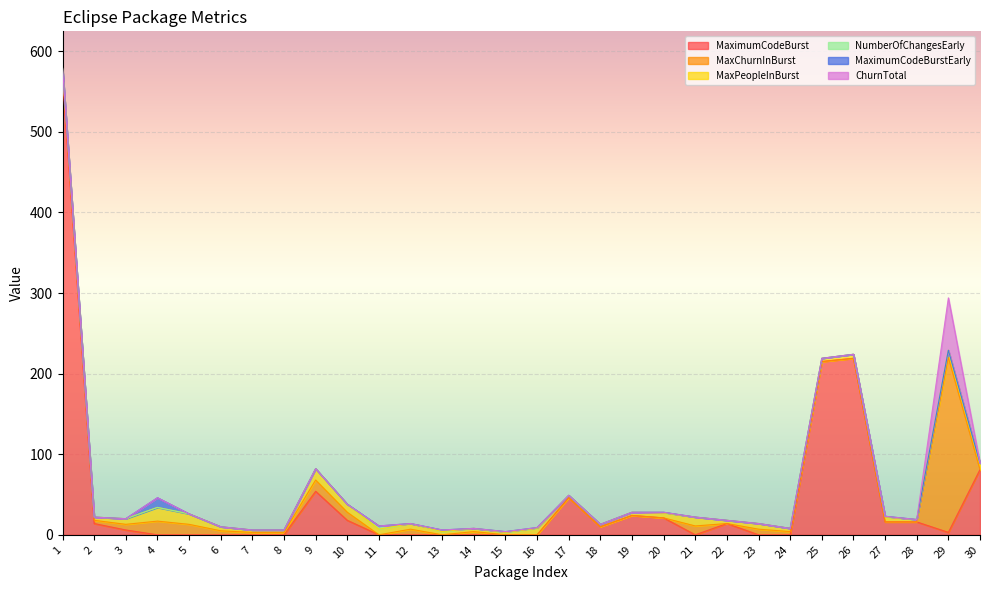

Between 15 and 27, which series saw the biggest shift?

MaximumCodeBurst